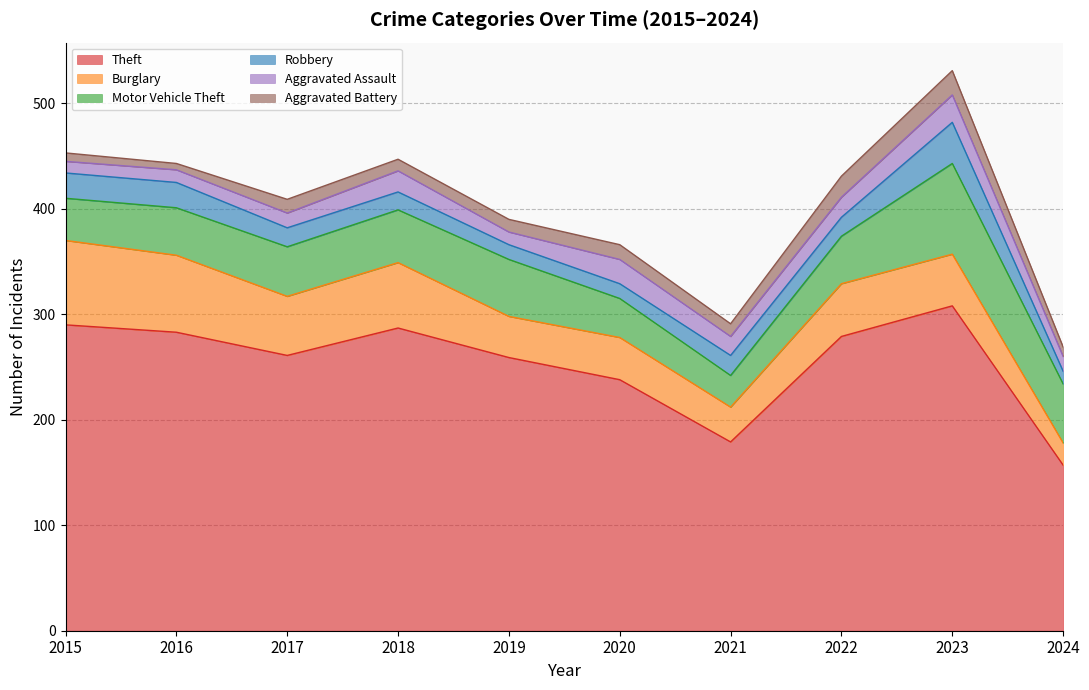

True or false: Aggravated Battery and Motor Vehicle Theft intersect in this chart.

False